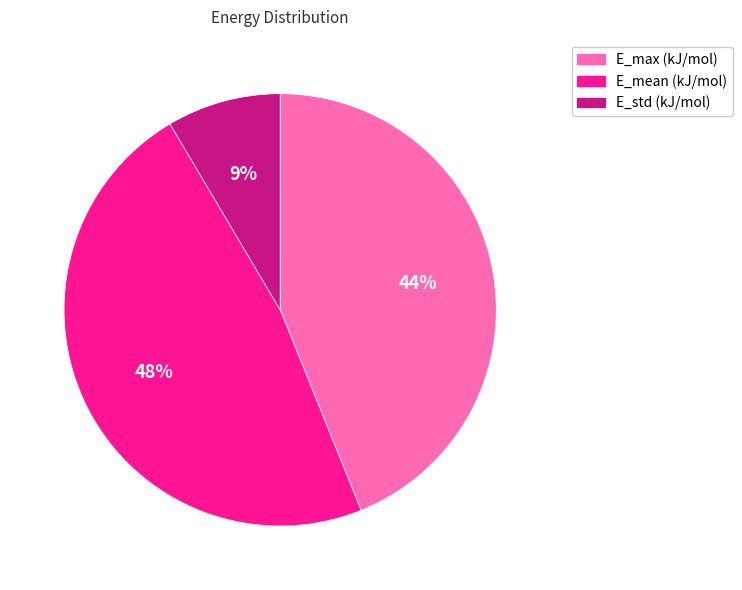

What percentage is the E_max (kJ/mol) slice, to the nearest percent?

44%